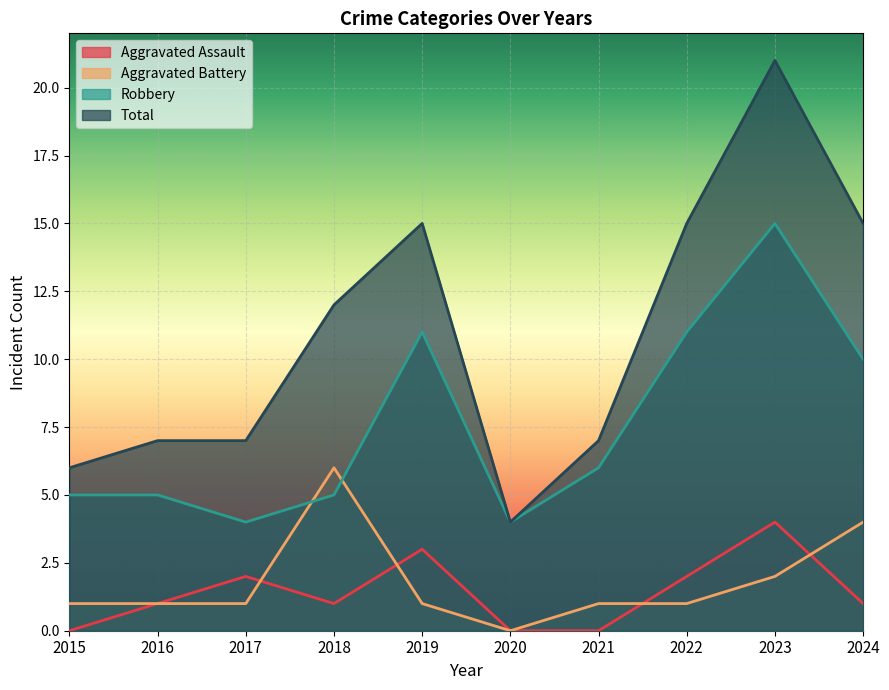

How many values in the Total series are below 12?

5